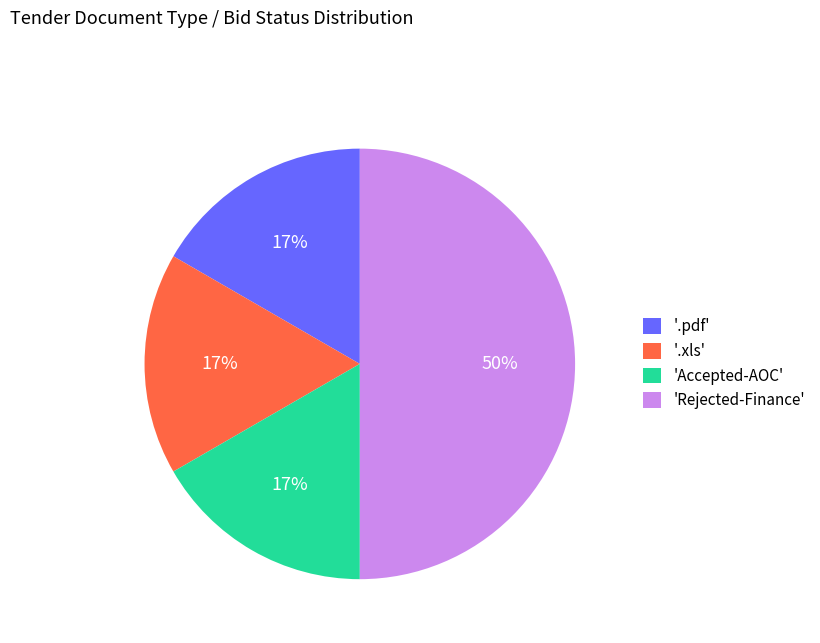

Combined, do 'Accepted-AOC' and '.xls' account for over 50%?

No